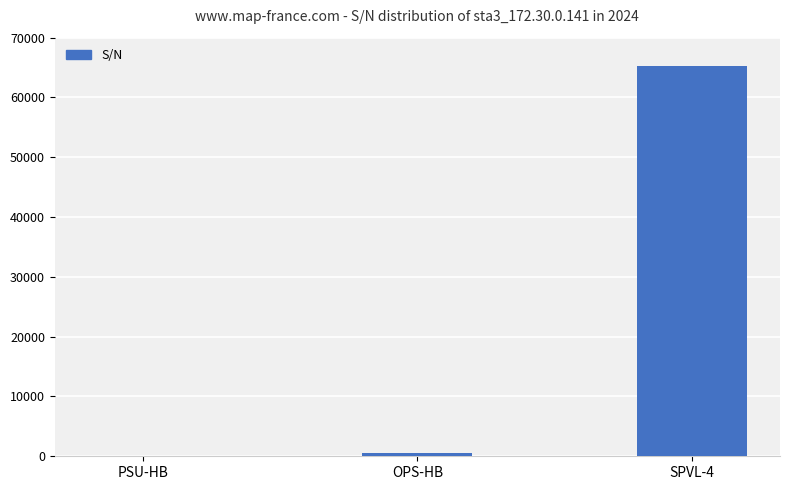

What is the sum of all values?

65875